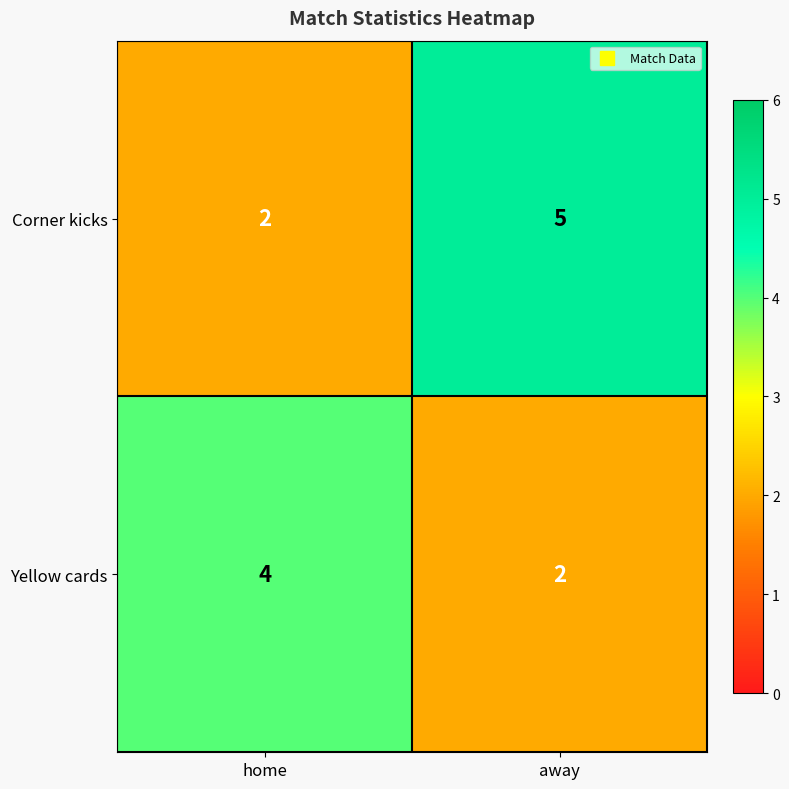

The value of Corner kicks at home is 3. True or false?

False